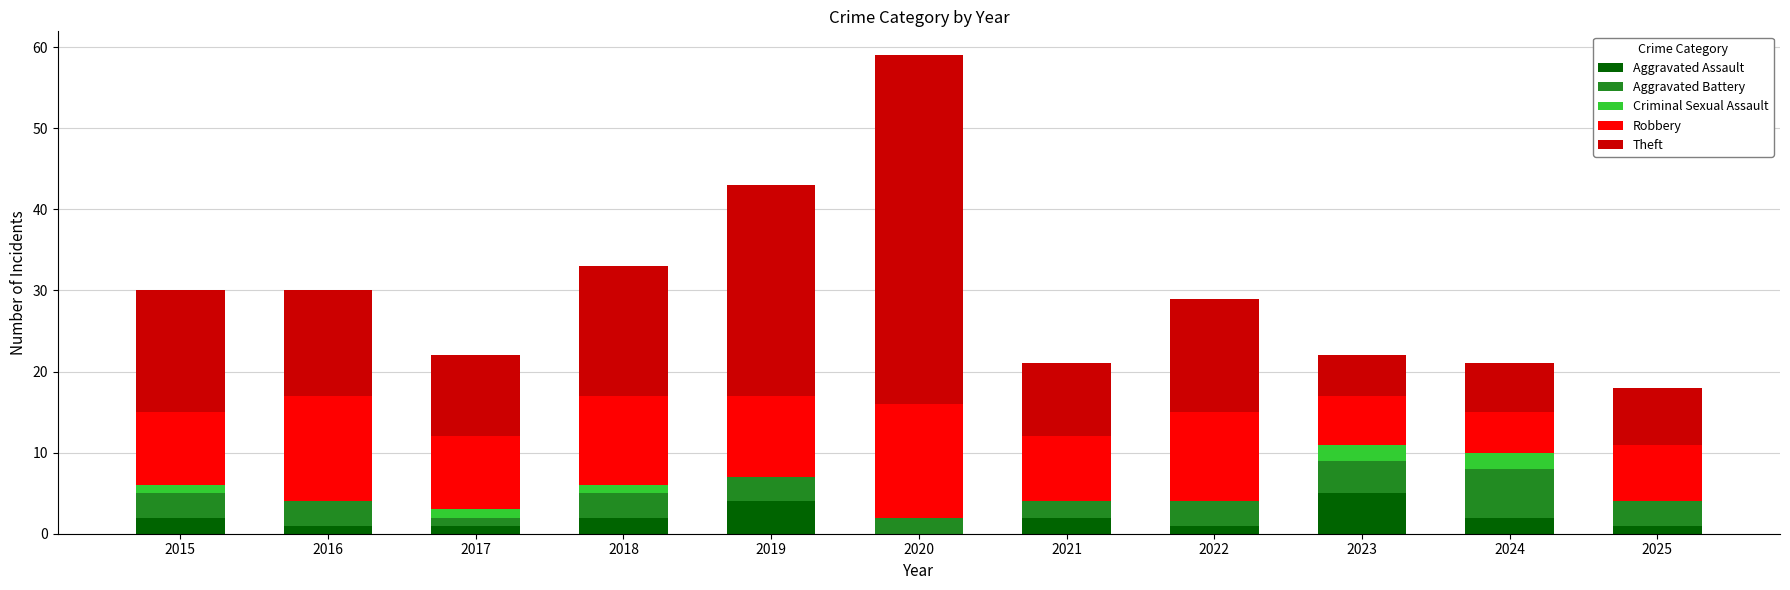

How many positive values does the Aggravated Assault series have?

10